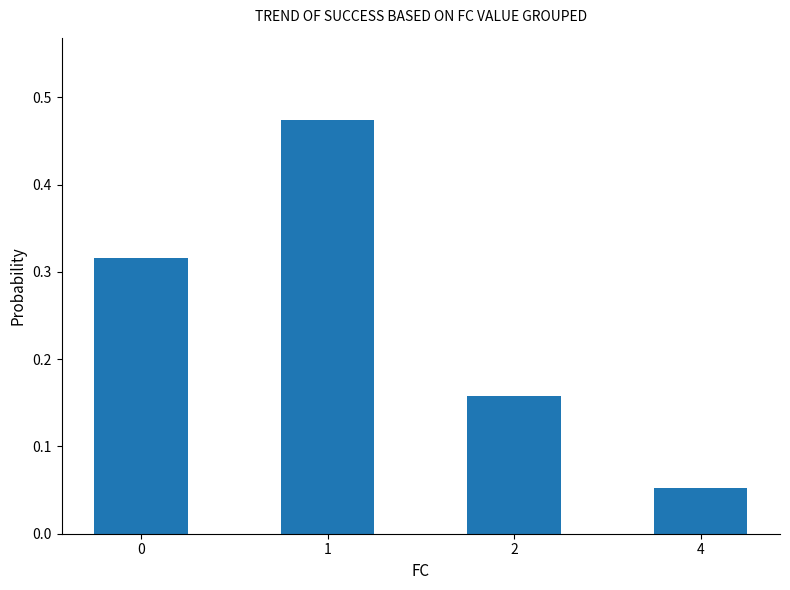

At which category does the chart reach its minimum across all series?

4